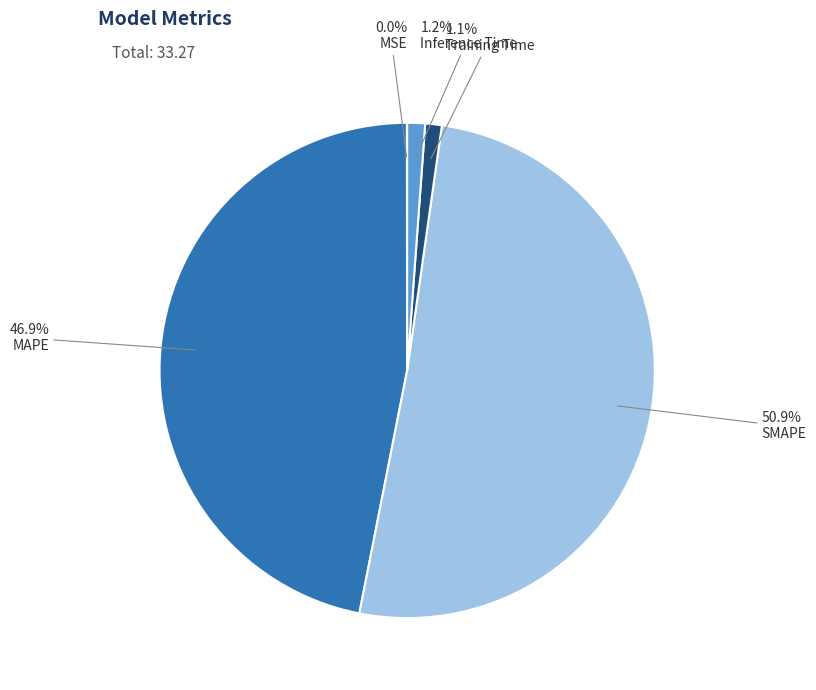

What percentage do Inference Time and MAPE together represent?

48.0%